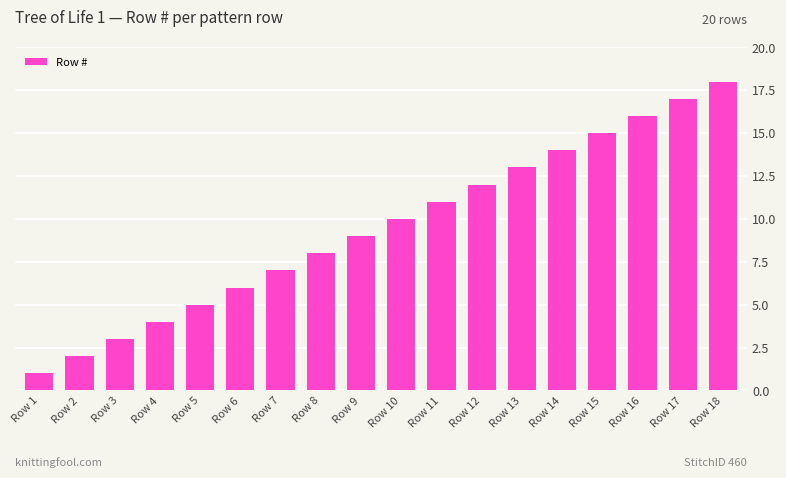

Which has a higher value, Row 7 or Row 2?

Row 7